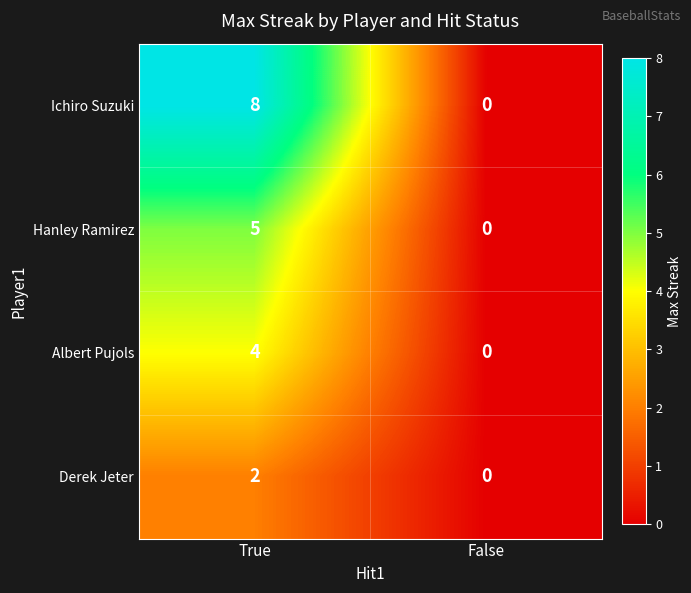

Reading right to left, list all the values displayed in this chart.

Ichiro Suzuki: 0	8
Hanley Ramirez: 0	5
Albert Pujols: 0	4
Derek Jeter: 0	2